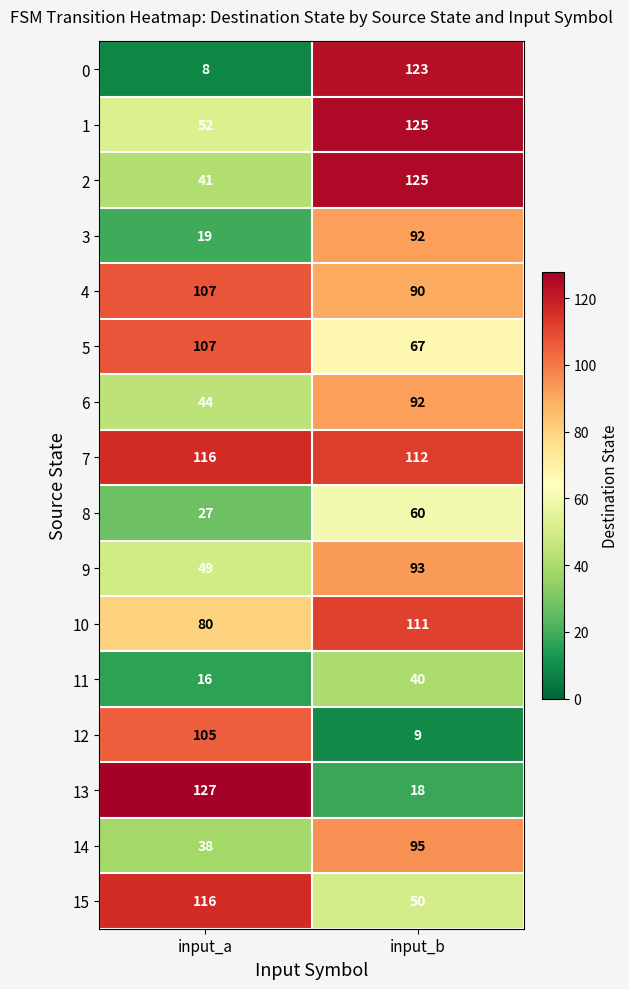

What is the difference between the 14 values at input_a and input_b?

57